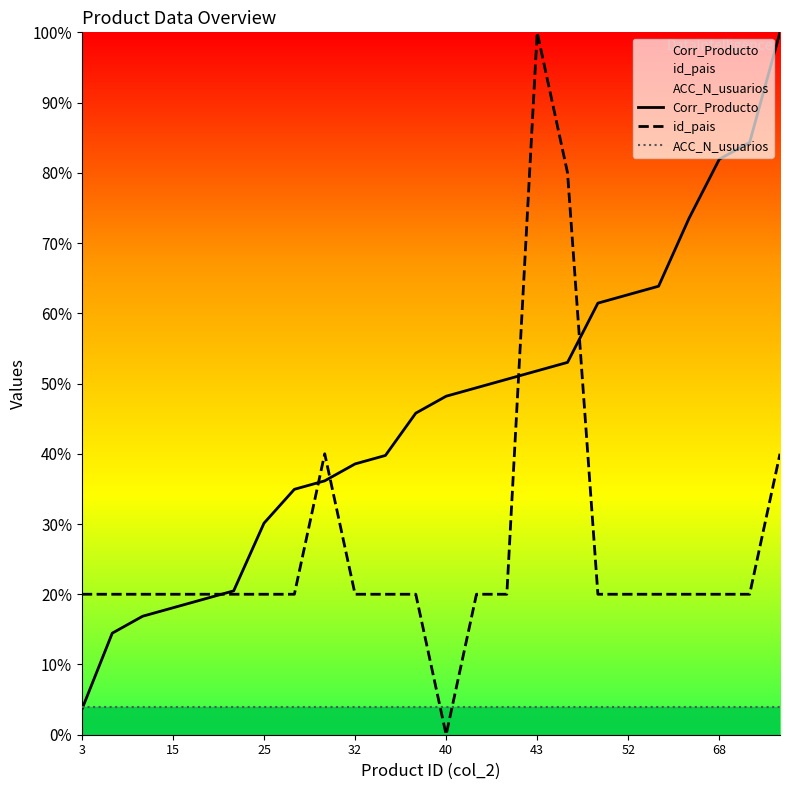

What is the value of the ACC_N_usuarios point at the 23rd from the left?

4.0